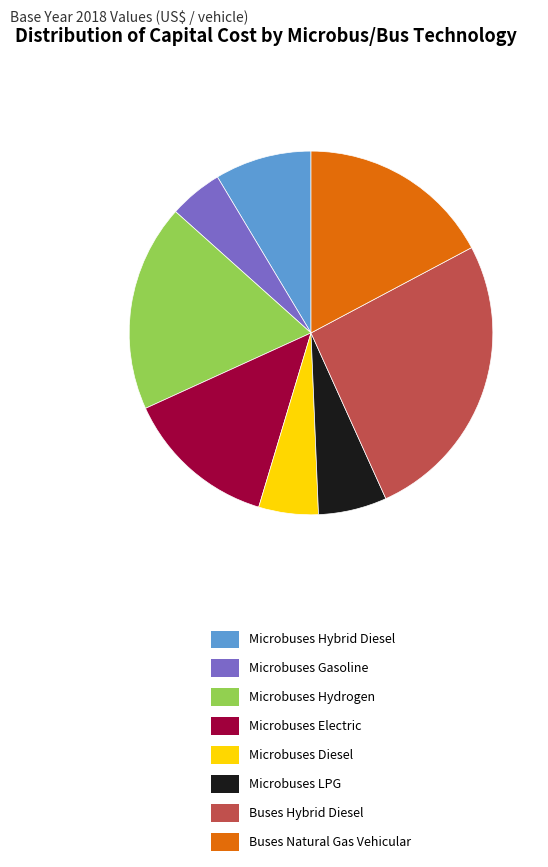

Rank the categories by value from highest to lowest.

Buses Hybrid Diesel, Microbuses Hydrogen, Buses Natural Gas Vehicular, Microbuses Electric, Microbuses Hybrid Diesel, Microbuses LPG, Microbuses Diesel, Microbuses Gasoline